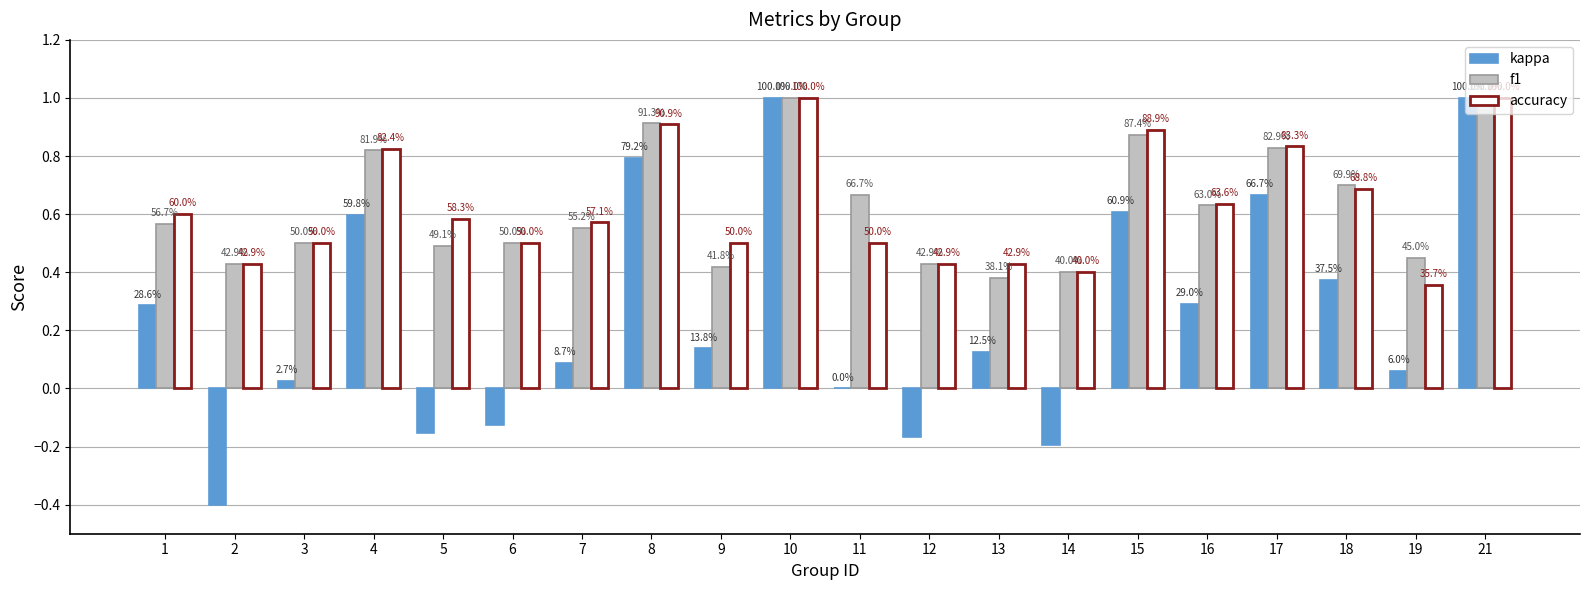

Does the chart contain stacked bars?

No